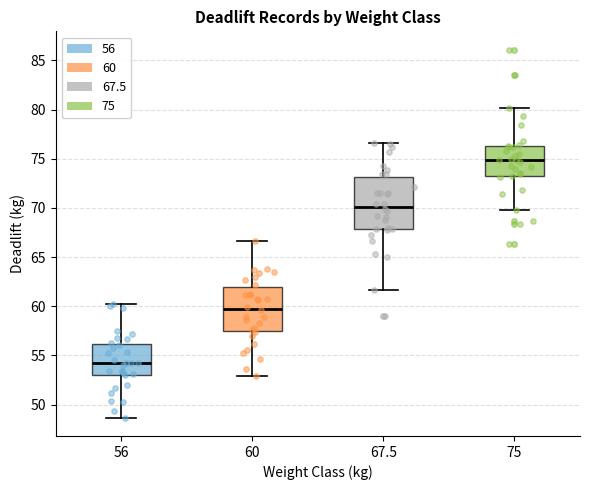

Reading left to right, transcribe this box plot: for each box, give where its median line is, the range the box spans, and where its two whiskers end, as read against the y-axis. The values are not printed on the chart, so give them approximately, as read against the axis.

56: median 54.0, box 53.0 to 56.0, whiskers 48.5 to 60.0
60: median 60.0, box 57.5 to 62.0, whiskers 53.0 to 66.5
67.5: median 70.0, box 68.0 to 73.0, whiskers 61.5 to 76.5
75: median 75.0, box 73.5 to 76.5, whiskers 69.5 to 80.0